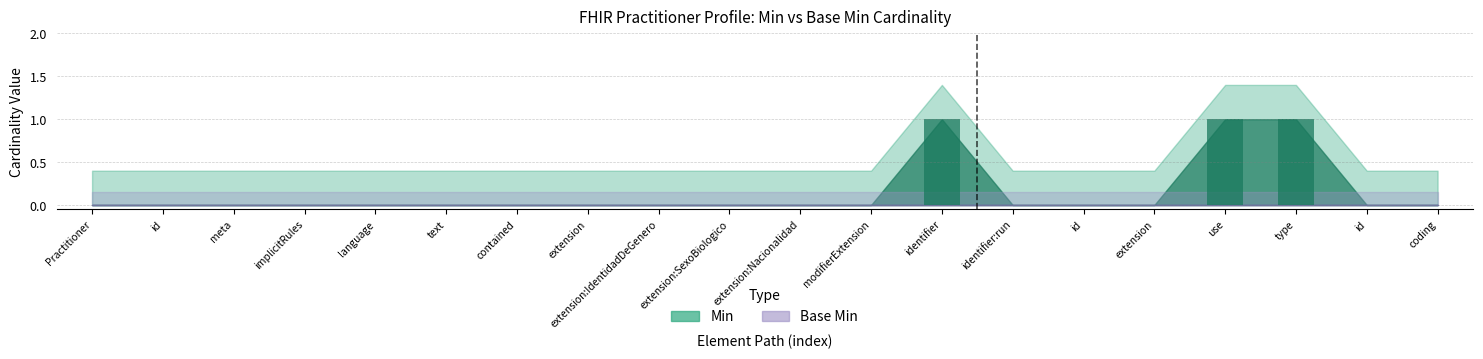

What is the greatest value displayed?

1